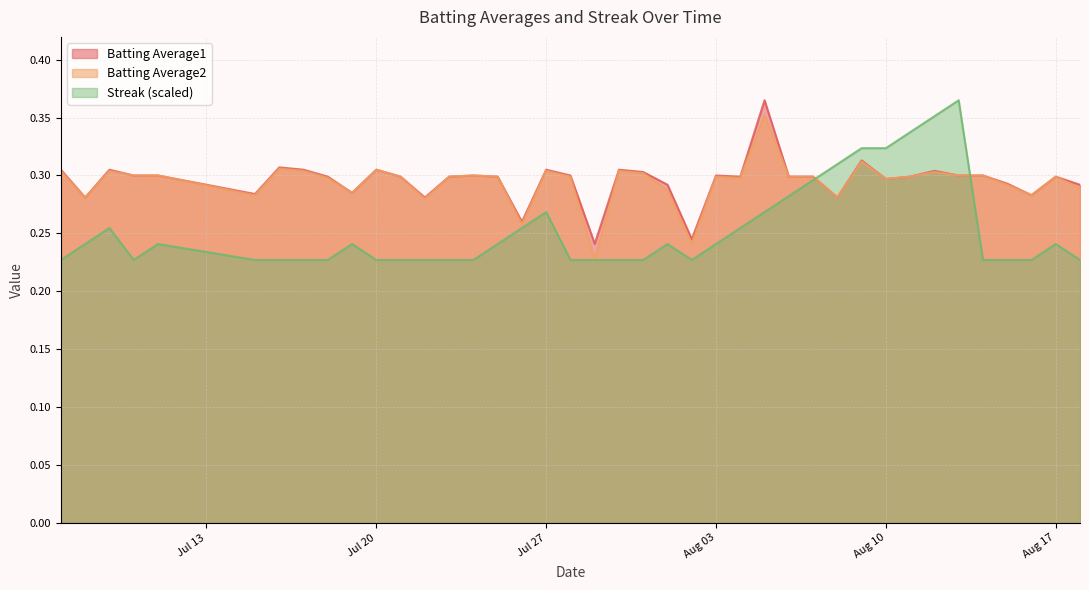

What is the sum of all Streak values?

10.1